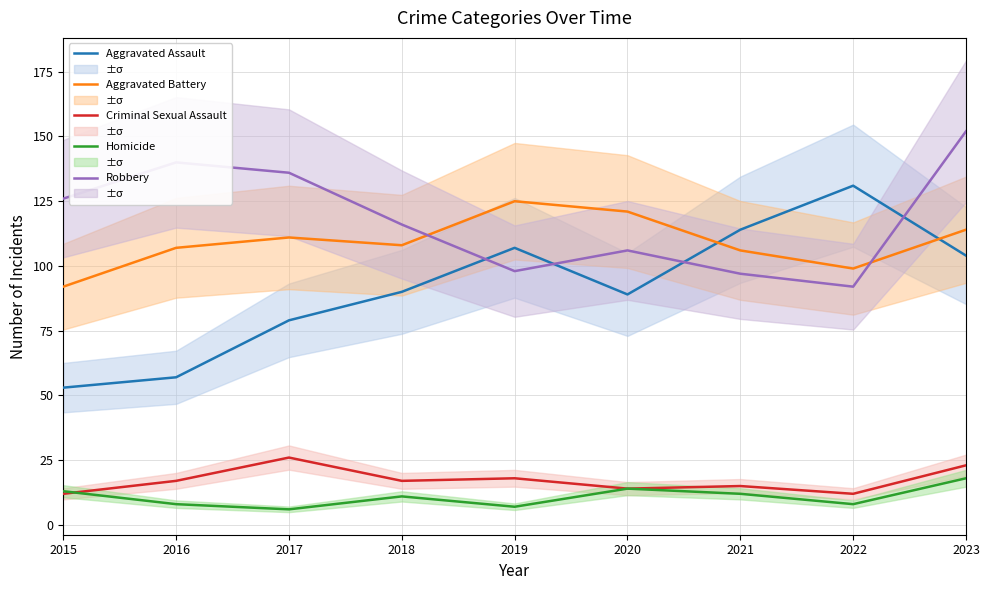

Is the value of Aggravated Battery at 2016 greater than the value of Aggravated Assault at 2022?

No